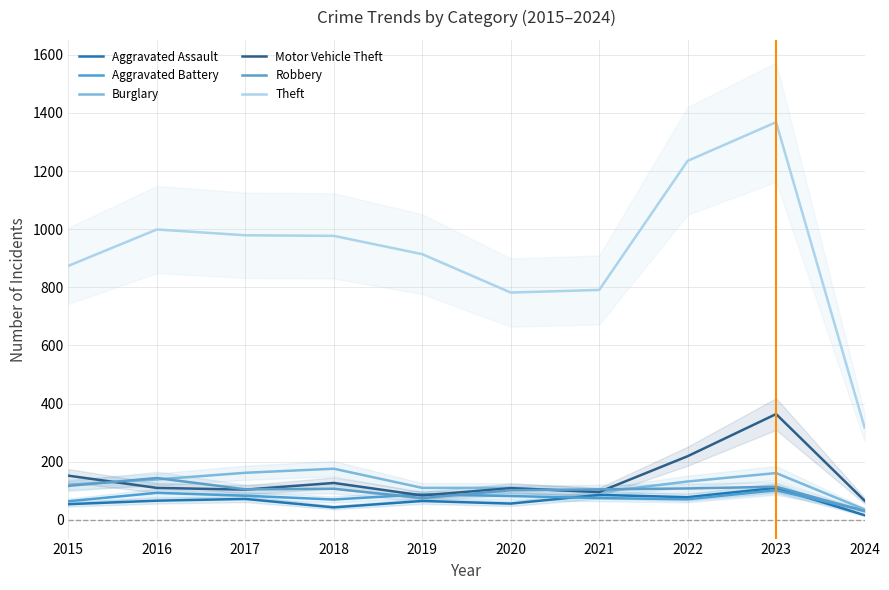

What are all the series names shown in the legend?

Aggravated Assault, Aggravated Battery, Burglary, Motor Vehicle Theft, Robbery, Theft